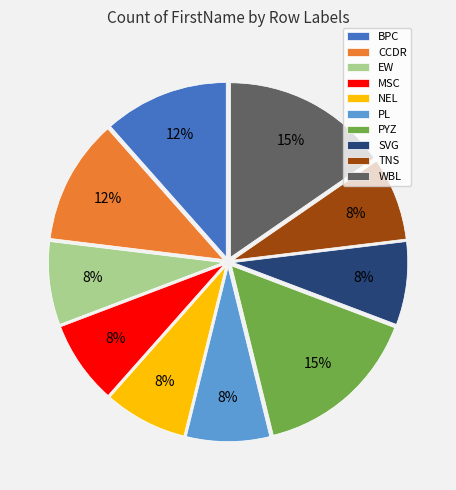

To the nearest percent, what percentage of the pie is NEL?

8%